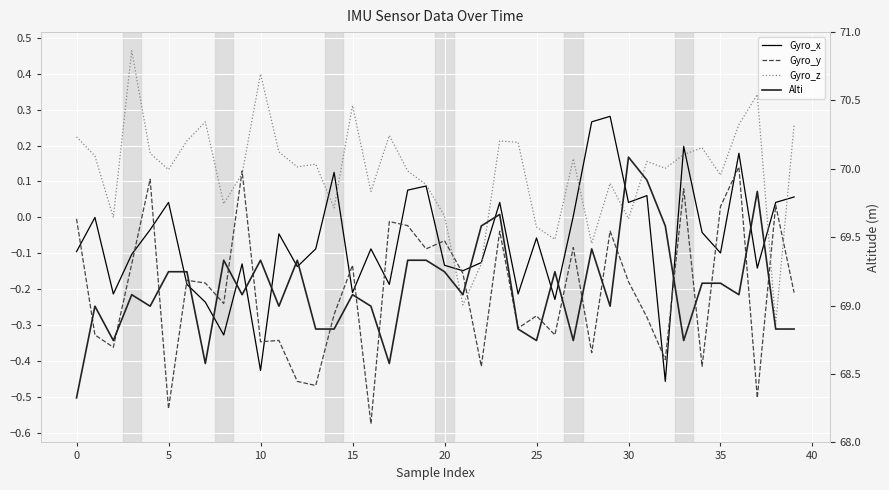

What is the highest value of the Gyro_x series?

0.3